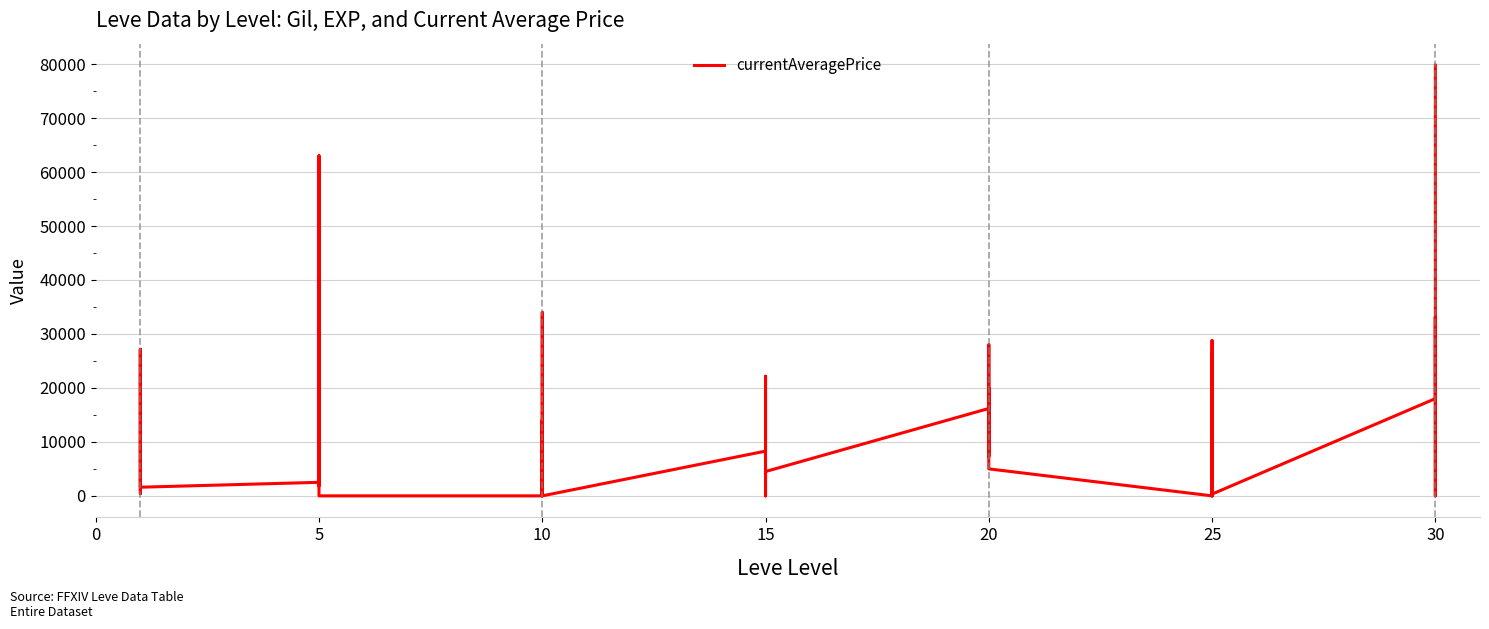

How many points are lower than both their immediate neighbors (excluding endpoints)?

10